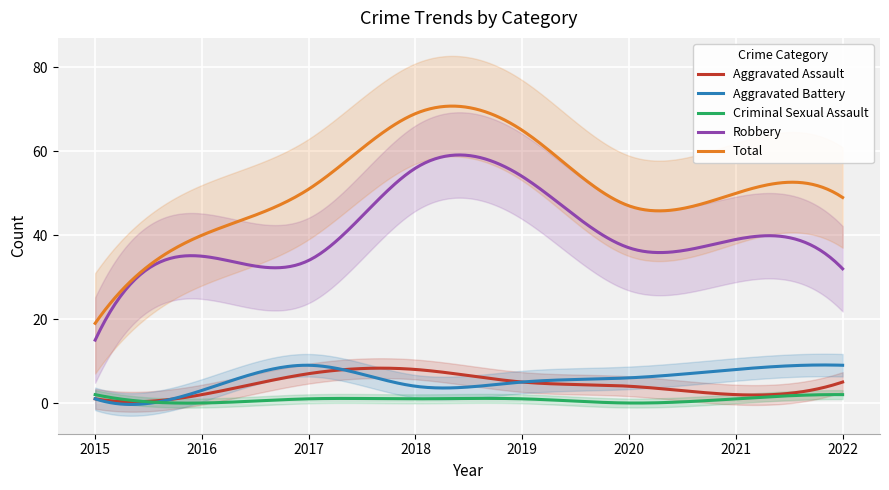

What are all the series names shown in the legend?

Aggravated Assault, Aggravated Battery, Criminal Sexual Assault, Robbery, Total